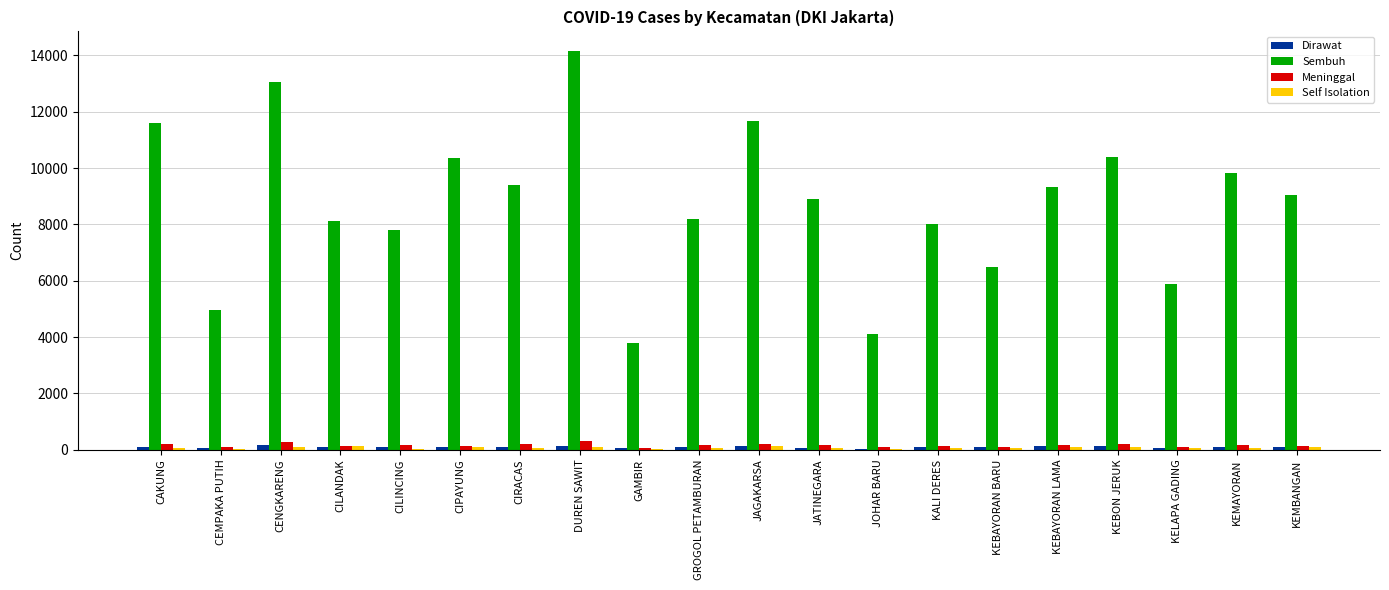

Which series changed the most between CILANDAK and CIPAYUNG?

Sembuh